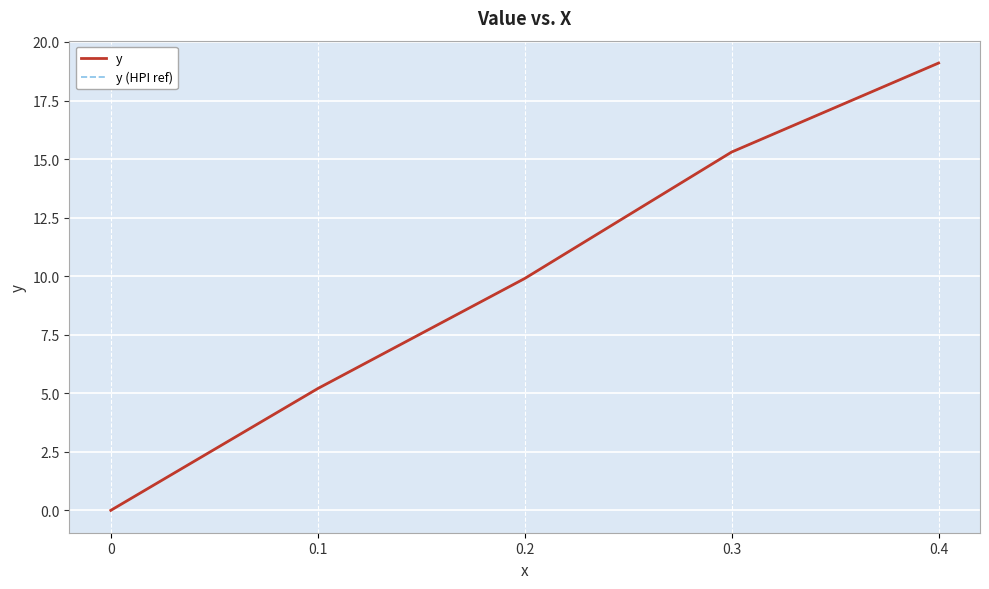

At how many categories does at least one series exceed 1?

4